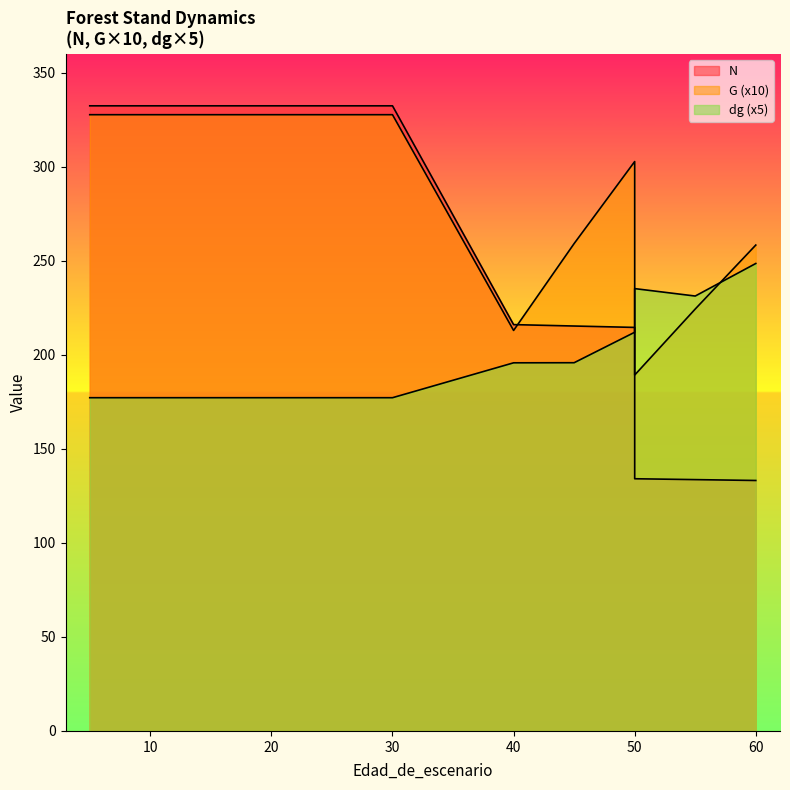

At which category does G reach its first local valley?

40